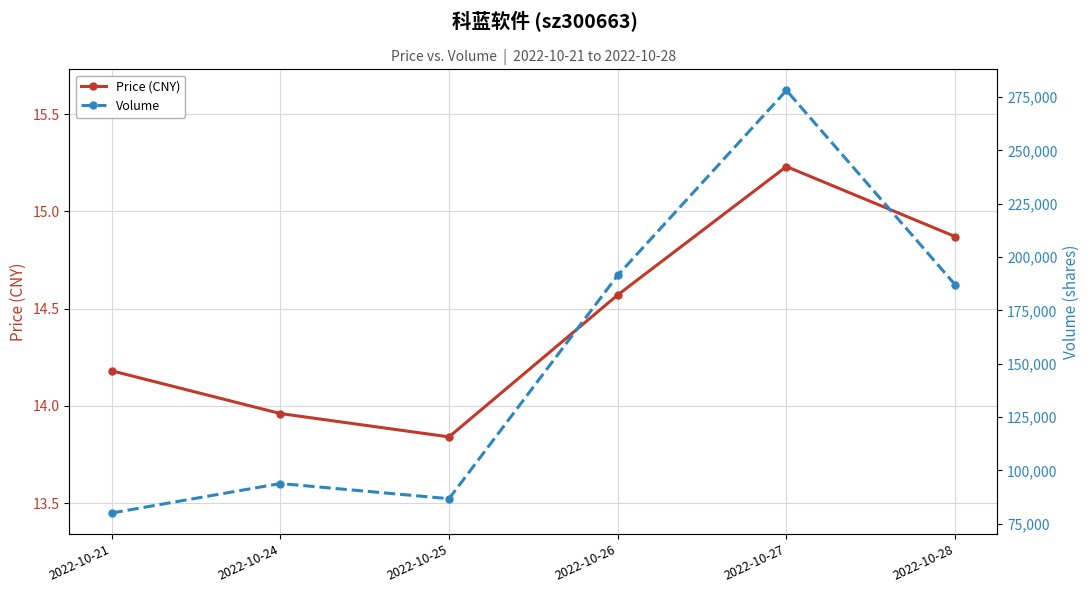

Rank the series at 2022-10-27 from highest to lowest value.

Volume, Price (CNY)